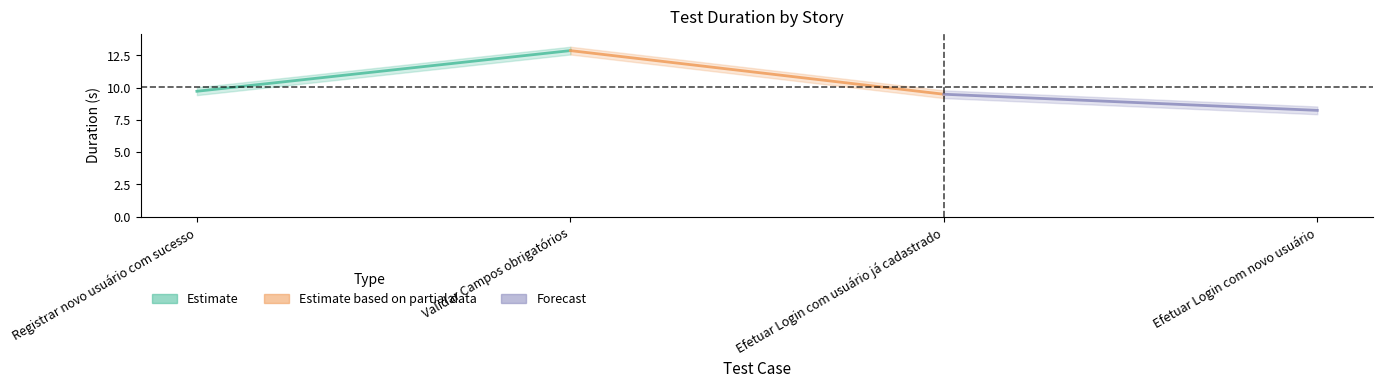

How many values in the Estimate based on partial data series exceed 12?

1